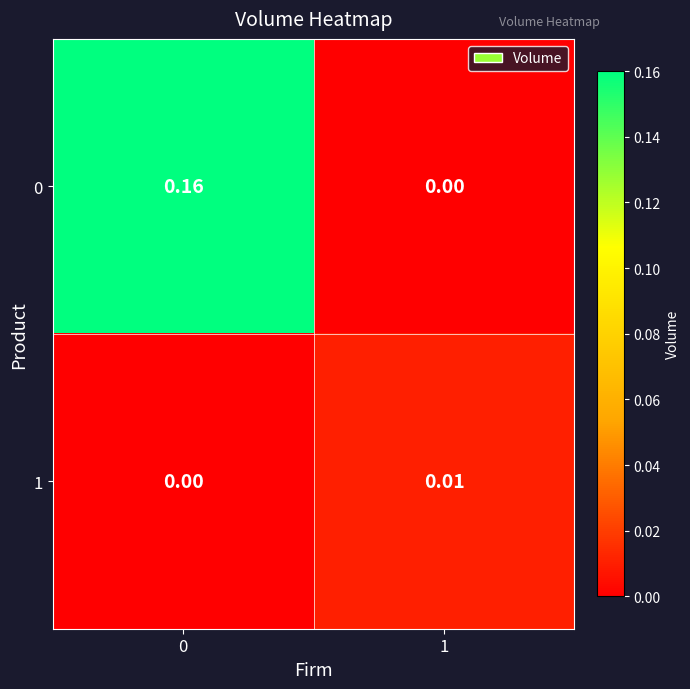

Which series has the largest total across all categories?

row_0